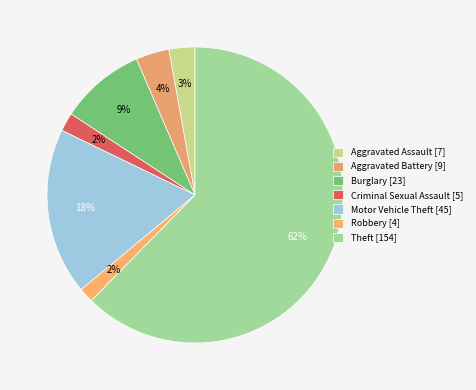

How many slices are in this pie chart?

7